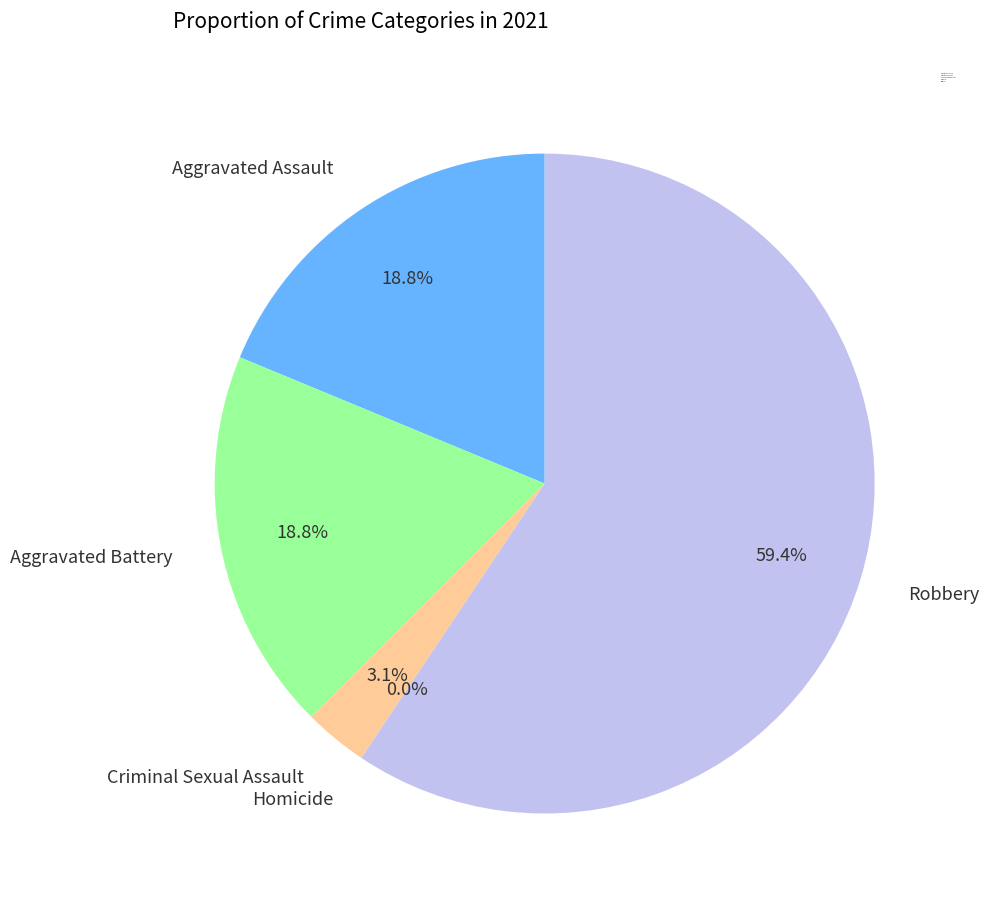

Combined, do Aggravated Assault and Criminal Sexual Assault account for over 50%?

No